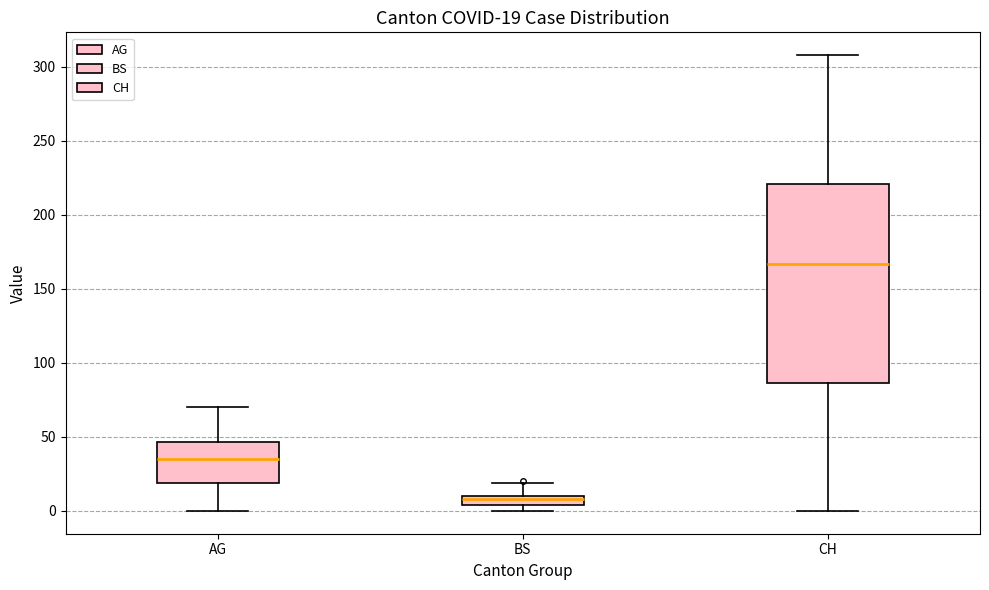

Which box's median line is the lowest?

BS